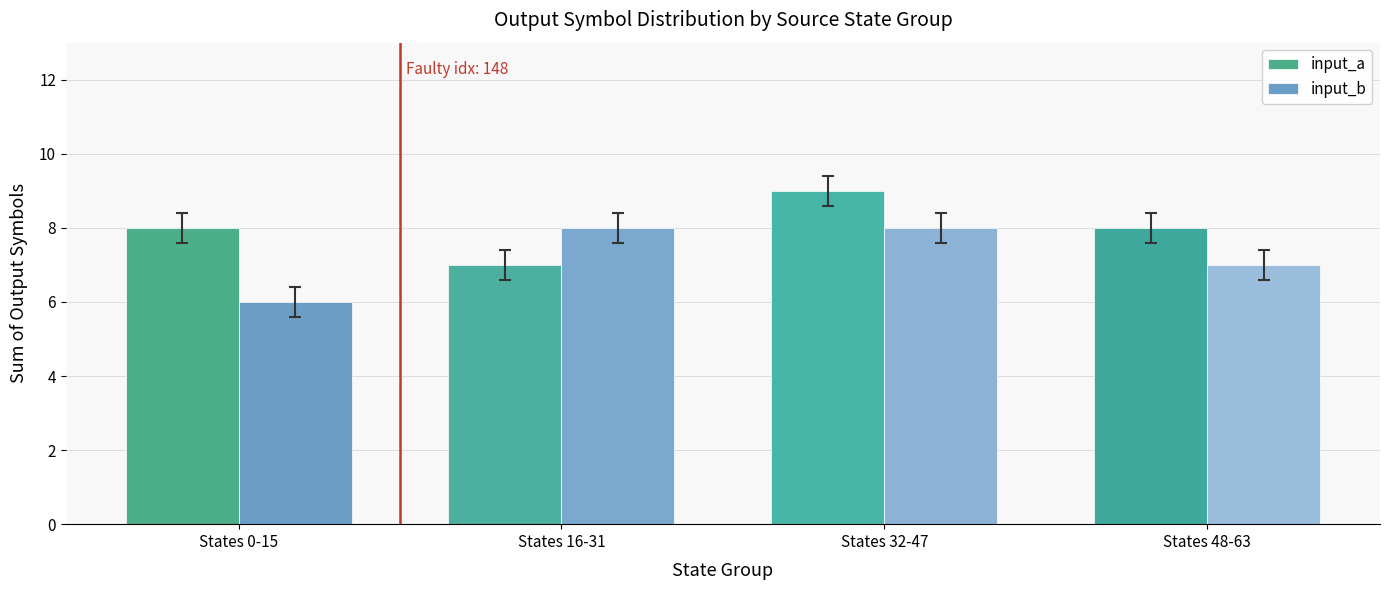

What position from the right is States 16-31?

3